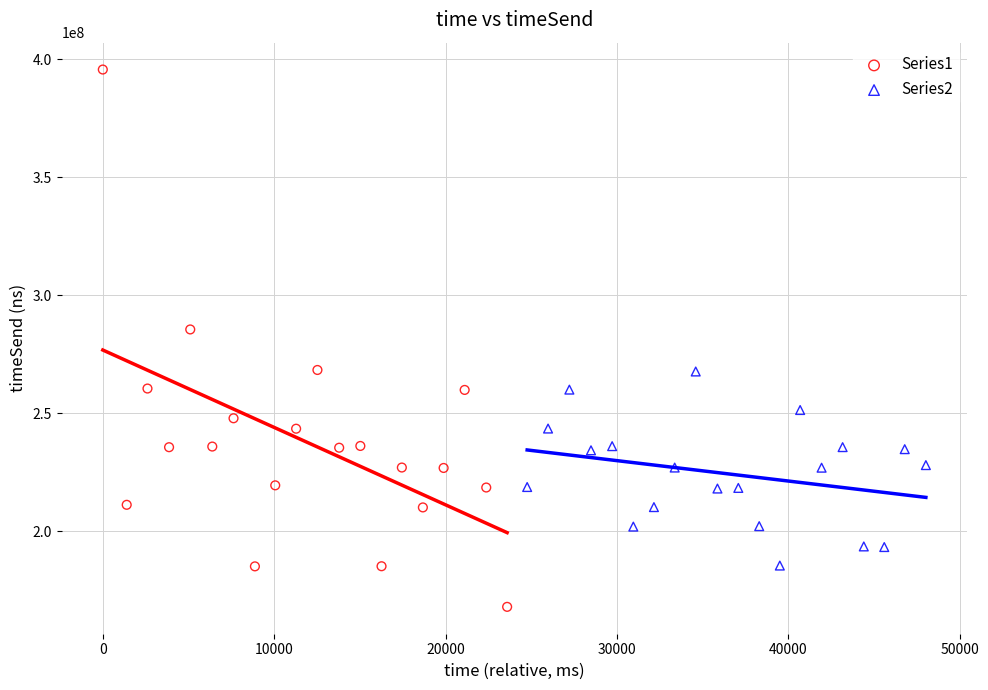

Which series reaches the minimum Y coordinate?

Series1